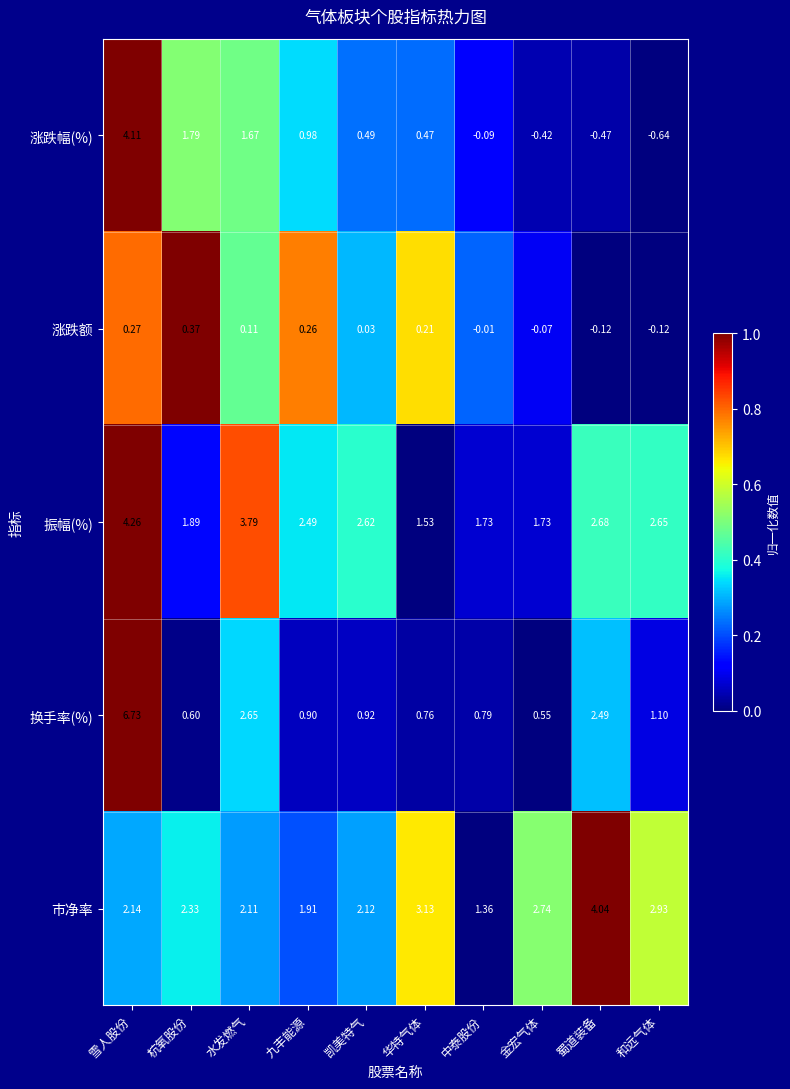

Rank the series at 华特气体 from lowest to highest value.

涨跌额, 涨跌幅(%), 换手率(%), 振幅(%), 市净率